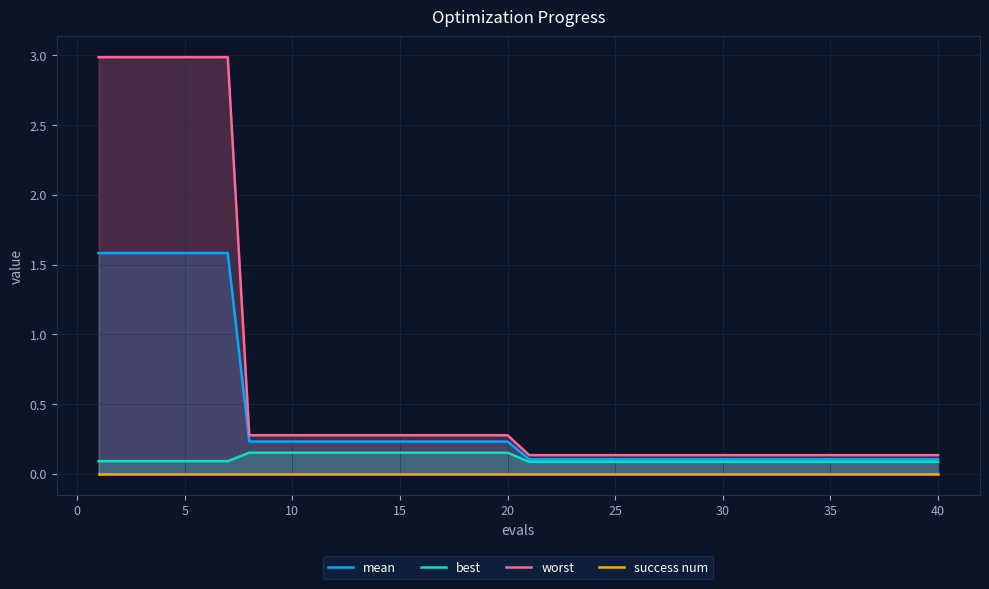

Is it true that worst equals 0.3 at 10?

True